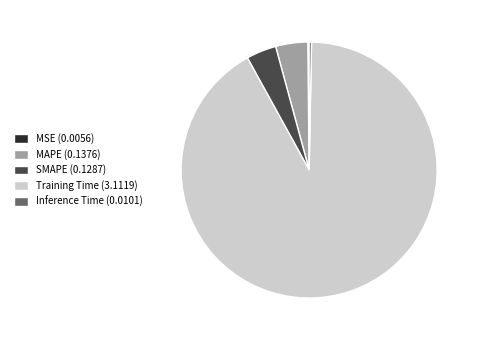

Is SMAPE (0.1287) the majority of the pie?

No